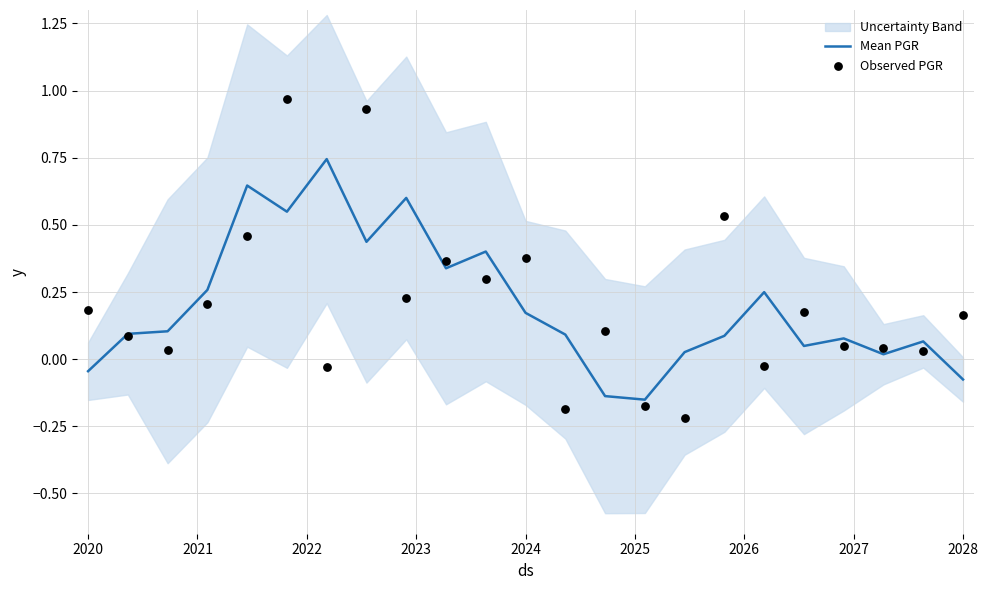

What are all the series names shown in the legend?

Mean PGR, Observed PGR